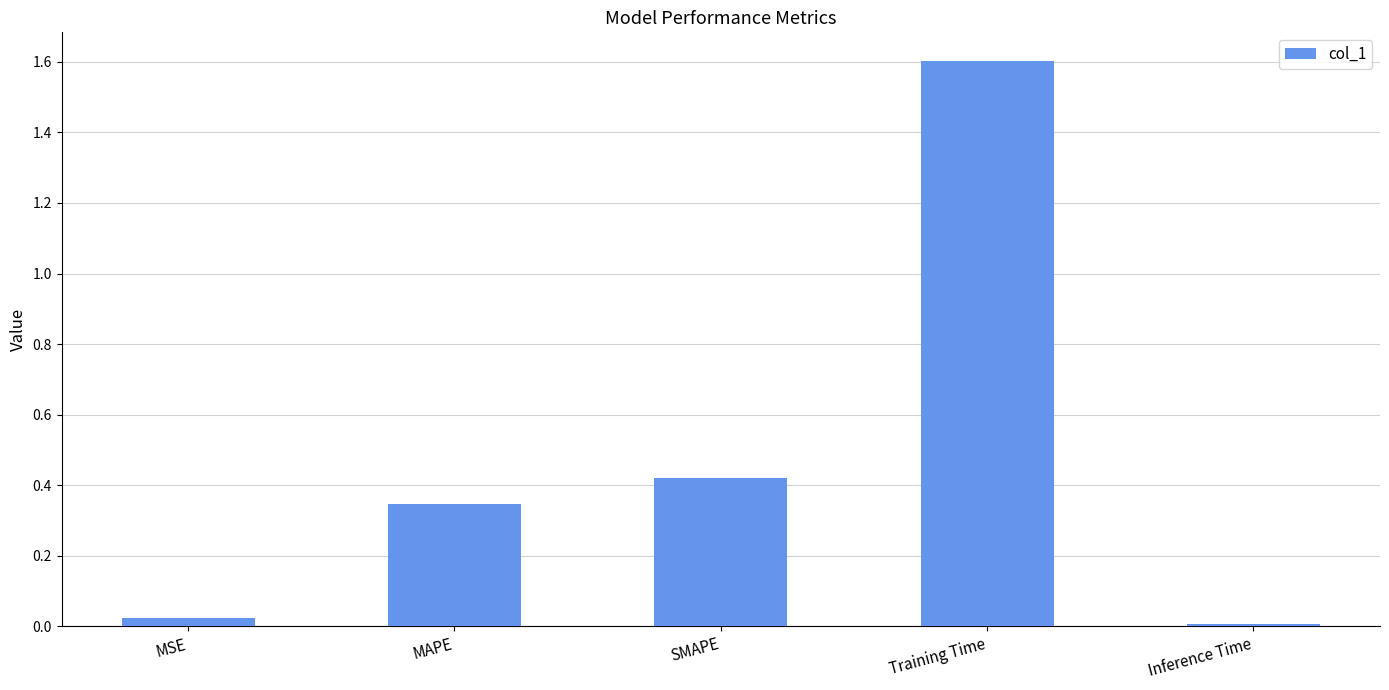

Rank the categories by value from highest to lowest.

Training Time, SMAPE, MAPE, MSE, Inference Time